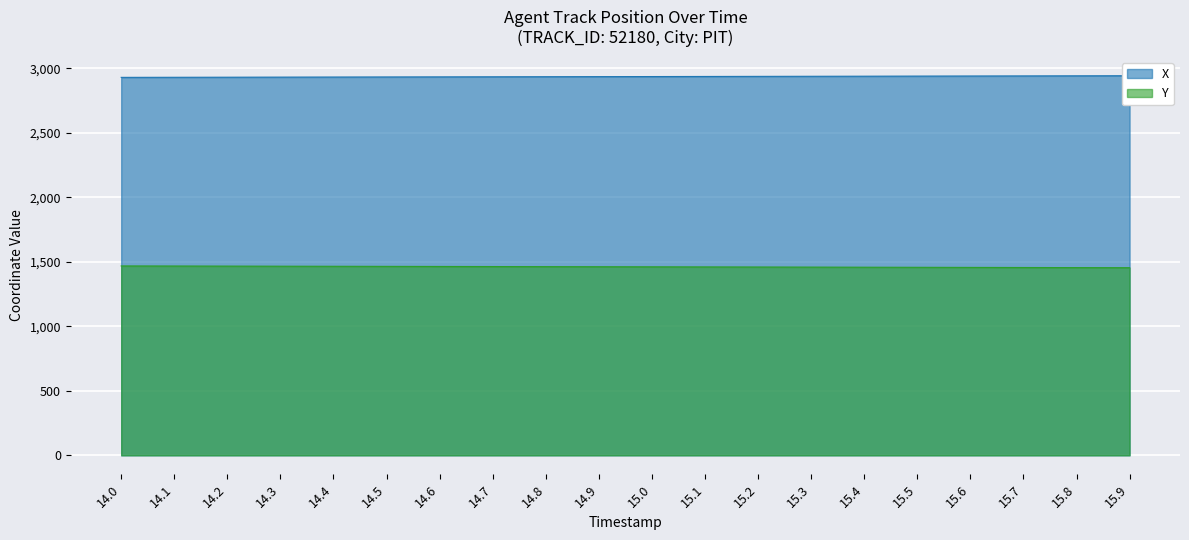

True or false: X and Y cross at least once.

False